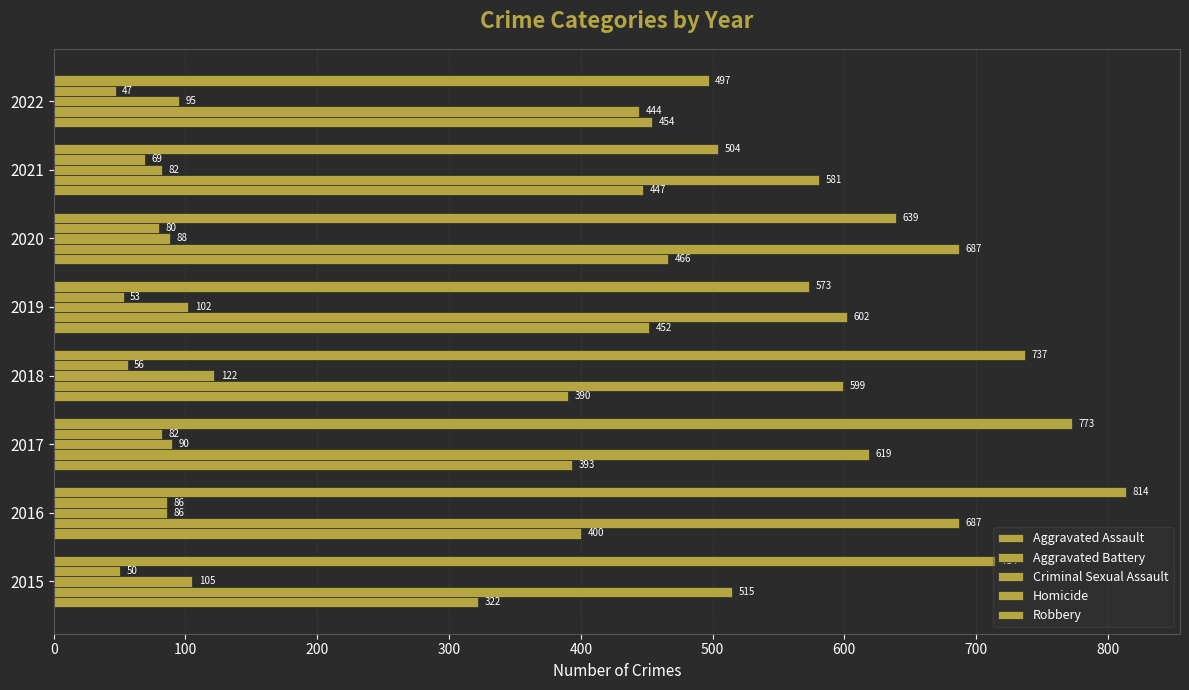

How many data points does each series have?

8